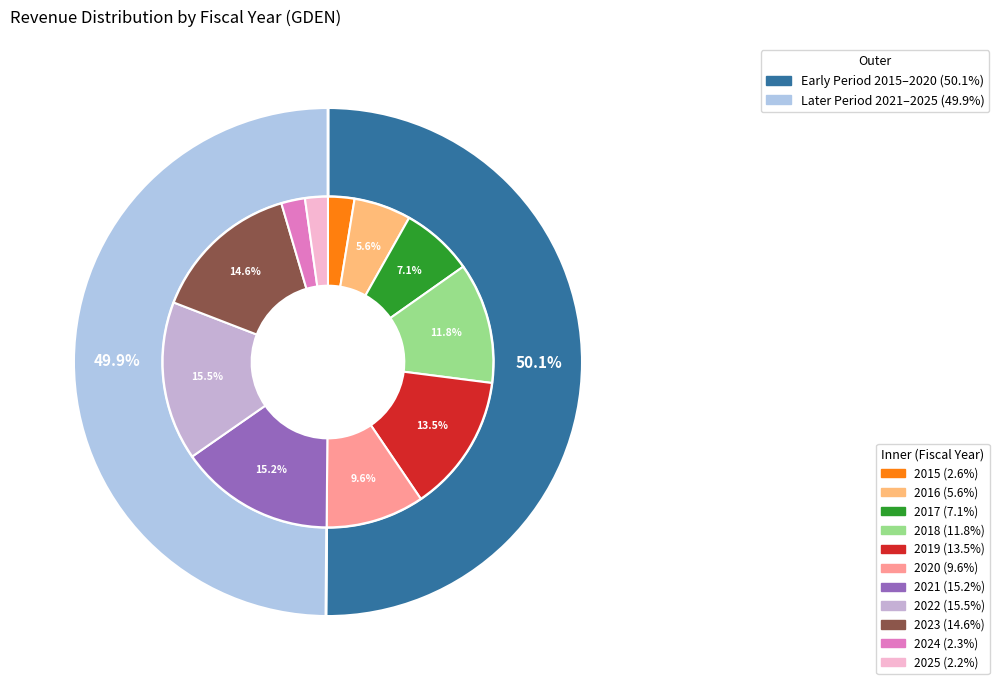

True or false: 2024 accounts for 2% of the total.

True